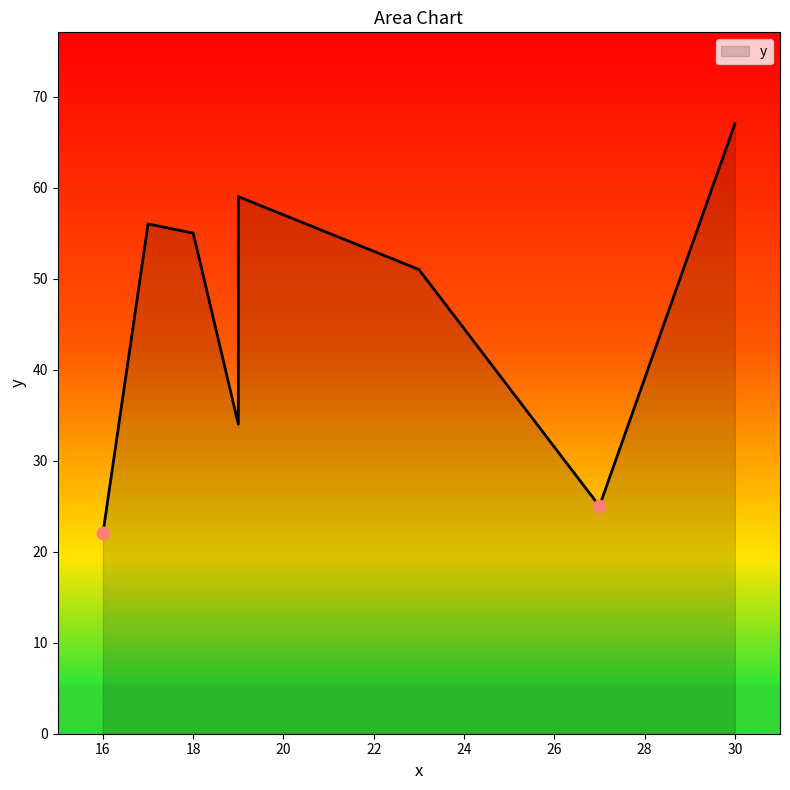

What is the change in value from 23 to 18?

+4